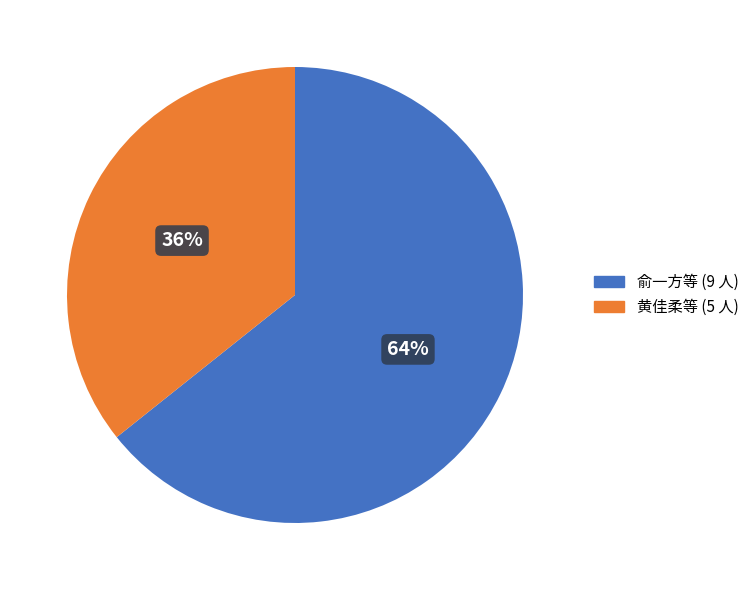

Between 俞一方等 (9 人) and 黄佳柔等 (5 人), which is larger?

俞一方等 (9 人)